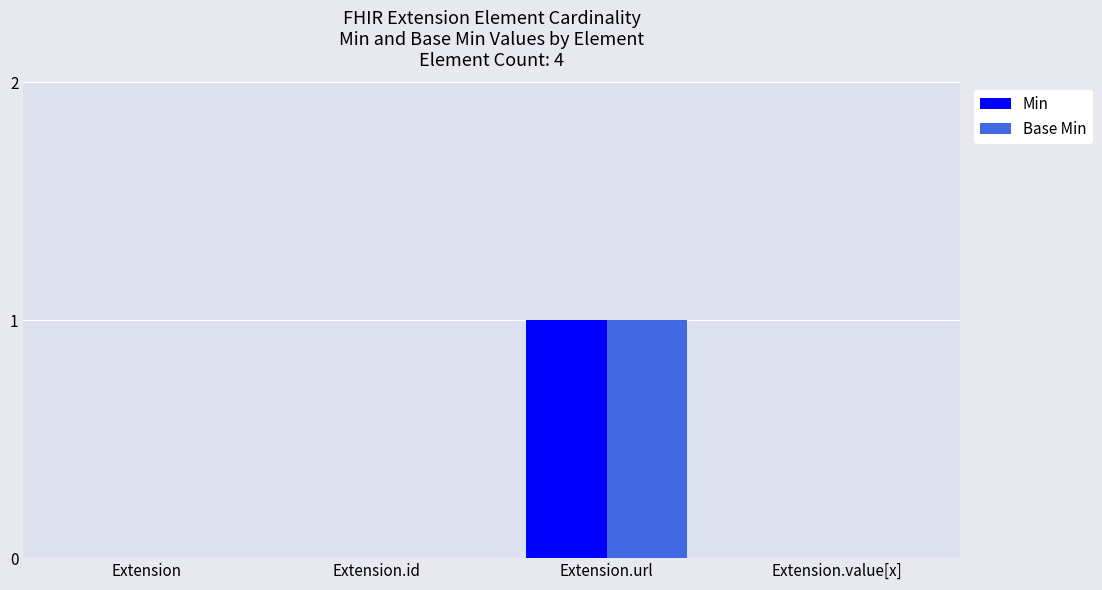

Reading right to left, list all the values displayed in this chart.

Min: 0	1	0	0
Base Min: 0	1	0	0